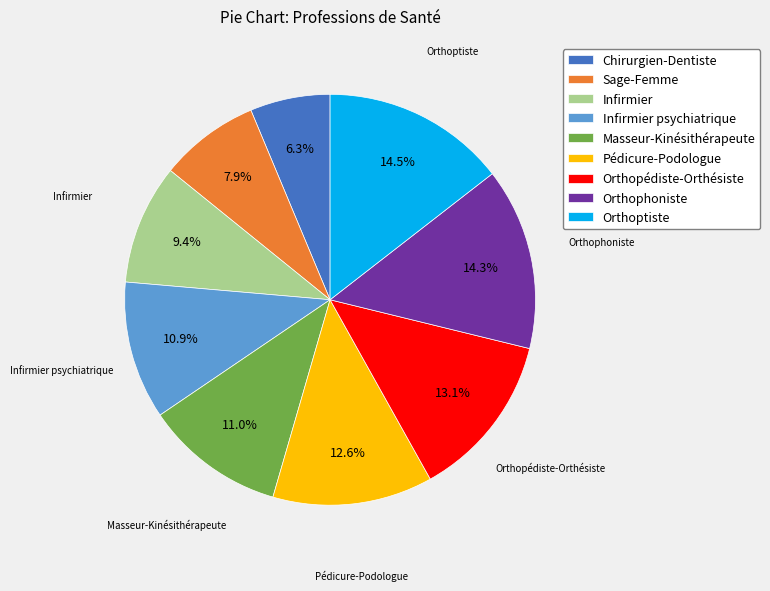

What is the total percentage of Infirmier and Chirurgien-Dentiste?

15.7%